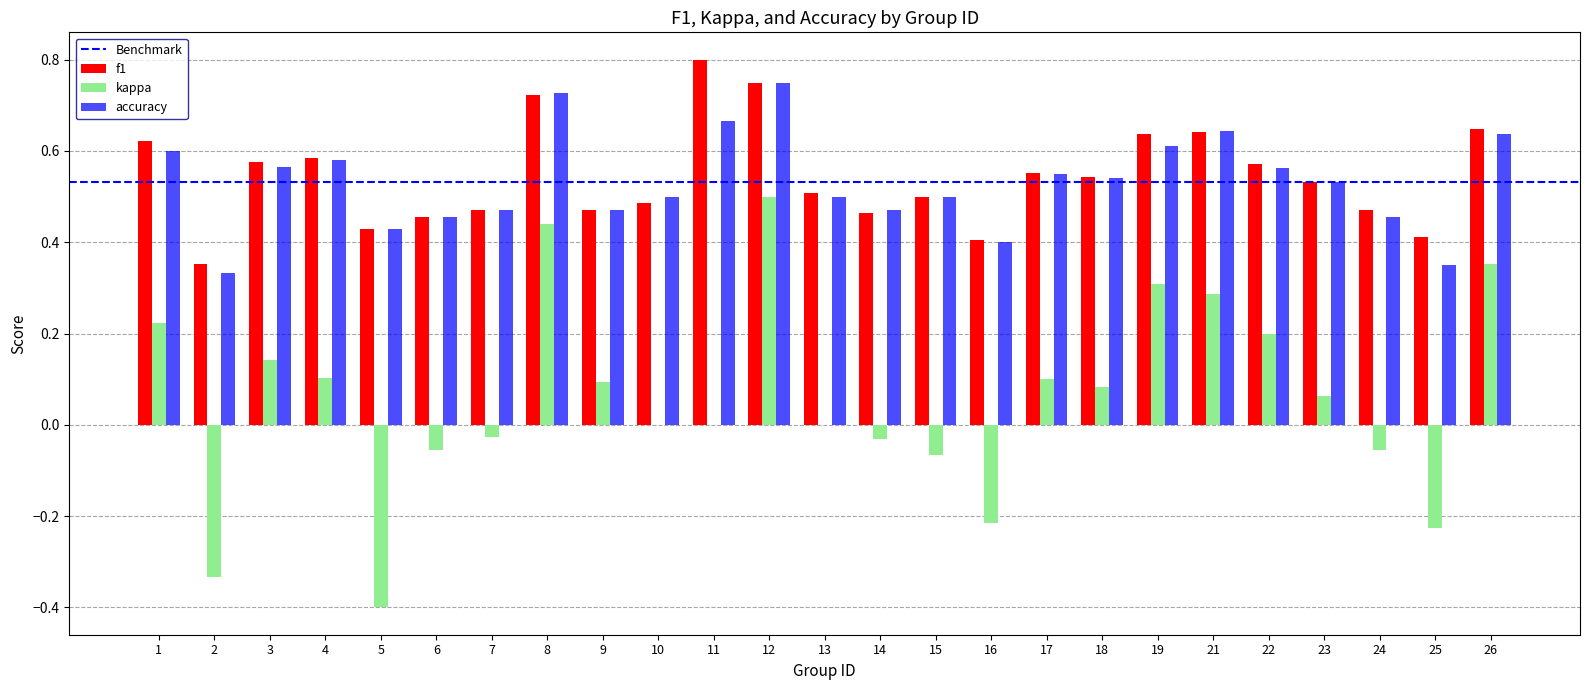

Where is accuracy nearest to the value 0?

2